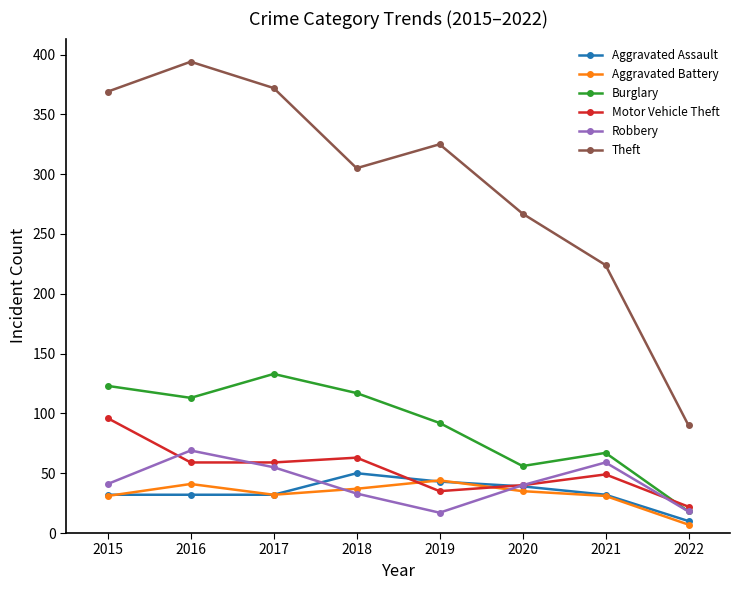

True or false: Theft has more than 0 points higher than both neighbors.

True